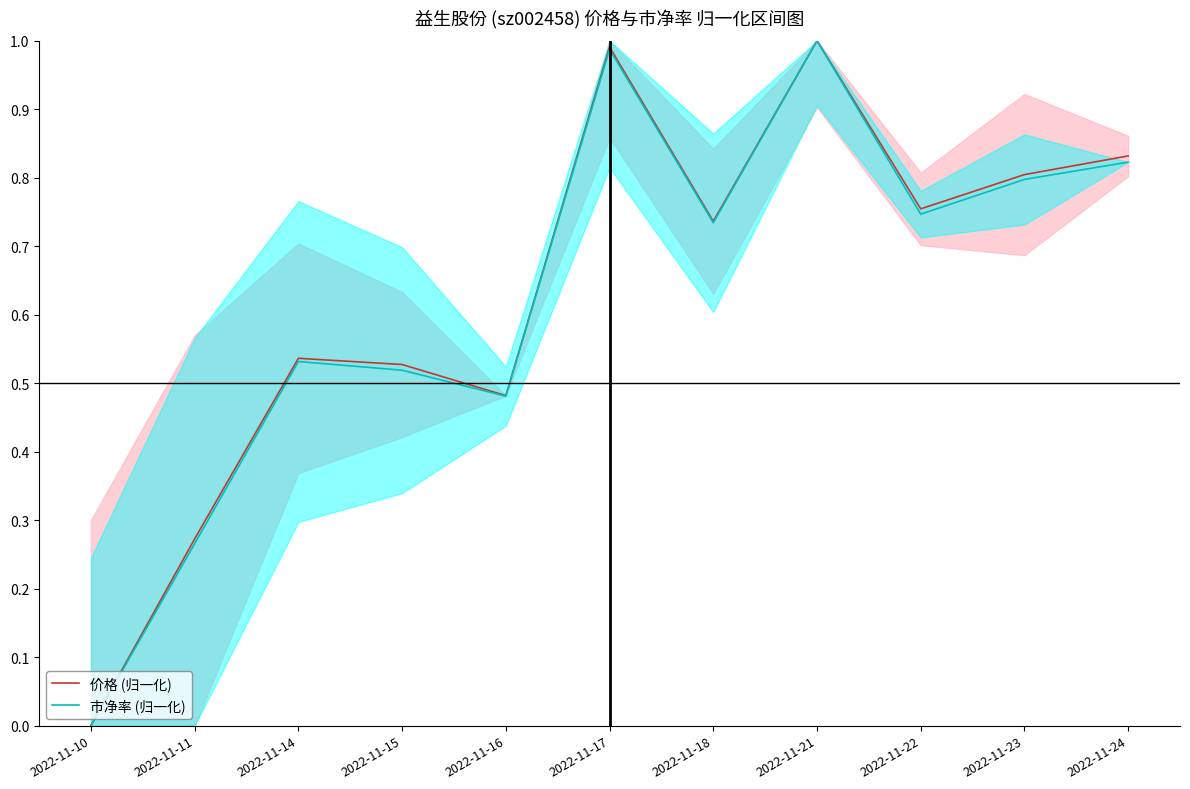

True or false: 价格 (归一化) has a value of 0.3 at 2022-11-24.

False